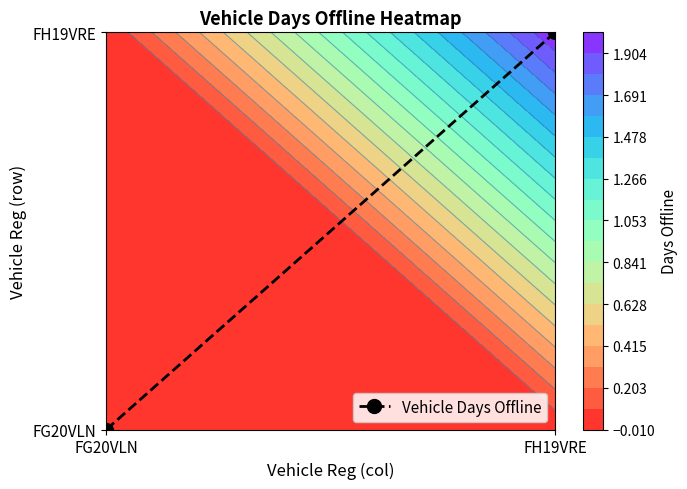

List the labels in order of value, largest first.

FH19VRE, FG20VLN